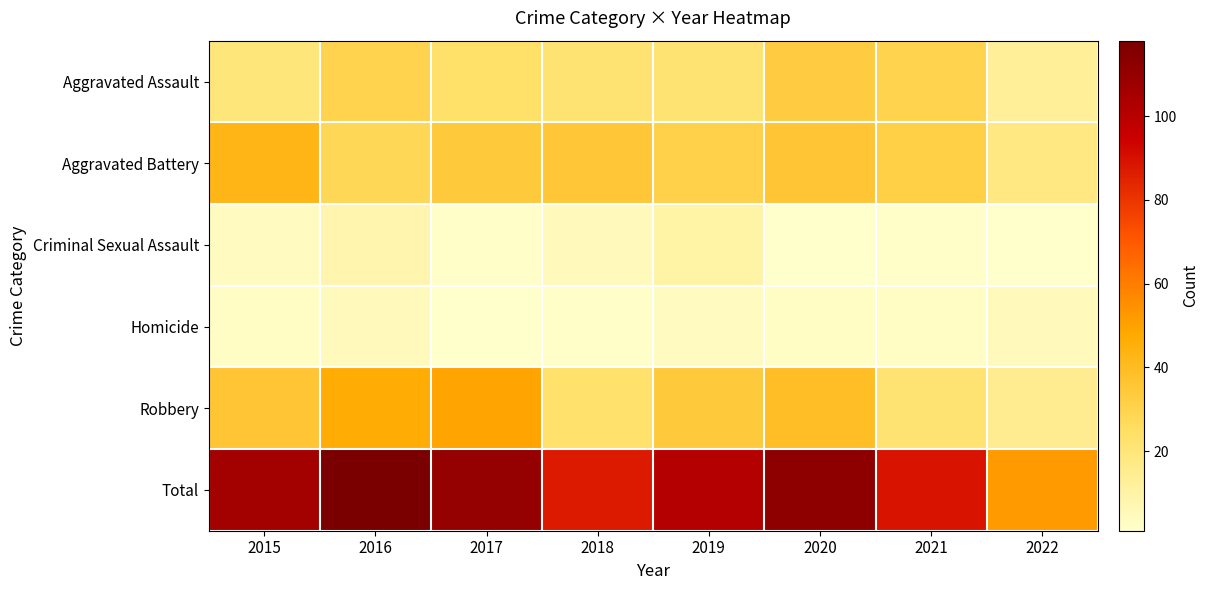

Reading right to left, transcribe all the data shown in this chart.

Aggravated Assault: 2022=13	2021=30	2020=33	2019=22	2018=22	2017=24	2016=30	2015=20
Aggravated Battery: 2022=18	2021=32	2020=36	2019=31	2018=35	2017=34	2016=28	2015=43
Criminal Sexual Assault: 2022=1	2021=2	2020=1	2019=10	2018=5	2017=2	2016=8	2015=4
Homicide: 2022=5	2021=3	2020=3	2019=4	2018=2	2017=1	2016=5	2015=3
Robbery: 2022=15	2021=22	2020=39	2019=34	2018=23	2017=49	2016=47	2015=36
Total: 2022=52	2021=89	2020=112	2019=101	2018=87	2017=110	2016=118	2015=106